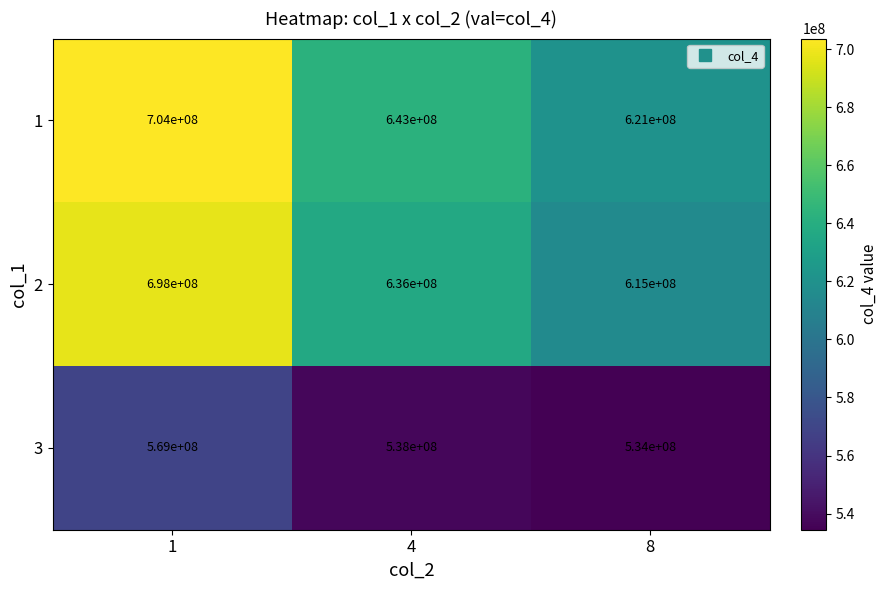

What is the spread (max minus min) of values at 1?

135000000